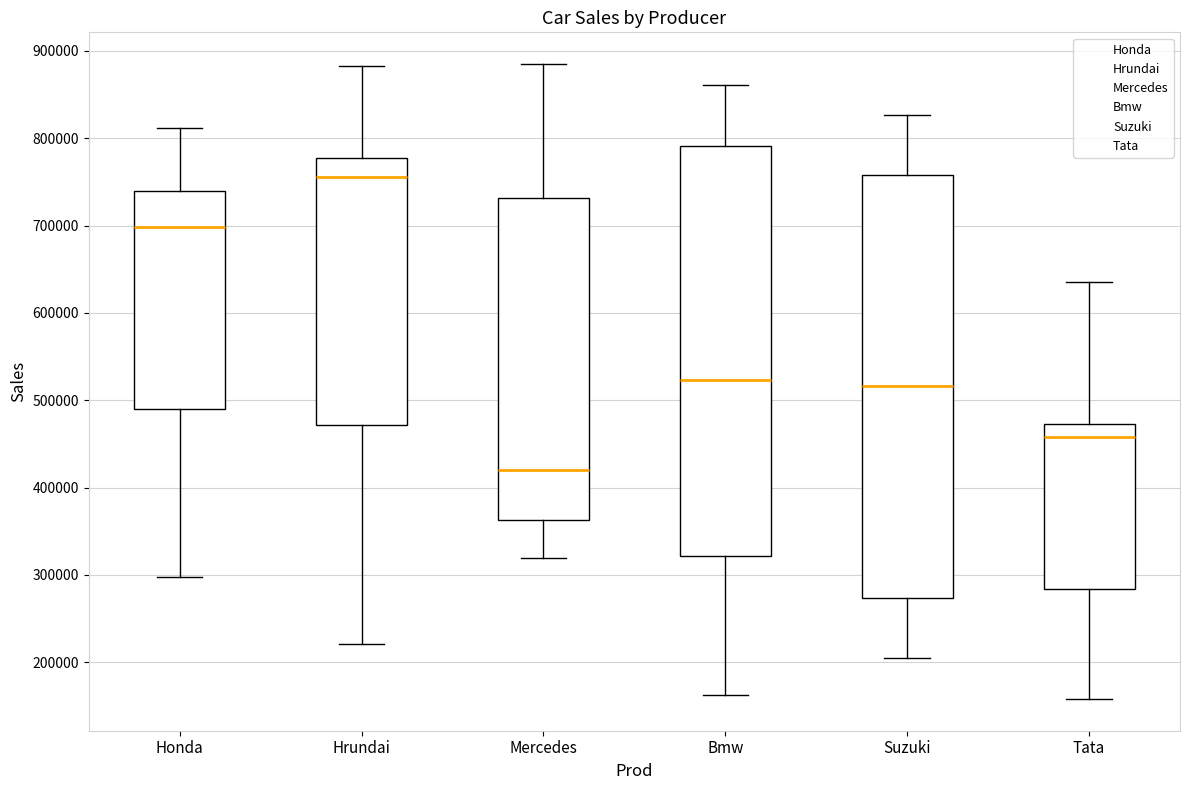

Reading left to right, transcribe this box plot: for each box, give where its median line is, the range the box spans, and where its two whiskers end, as read against the y-axis. The values are not printed on the chart, so give them approximately, as read against the axis.

Honda: median 700000, box 490000 to 740000, whiskers 300000 to 810000
Hrundai: median 760000, box 470000 to 780000, whiskers 220000 to 880000
Mercedes: median 420000, box 360000 to 730000, whiskers 320000 to 890000
Bmw: median 520000, box 320000 to 790000, whiskers 160000 to 860000
Suzuki: median 520000, box 270000 to 760000, whiskers 210000 to 830000
Tata: median 460000, box 280000 to 470000, whiskers 160000 to 640000